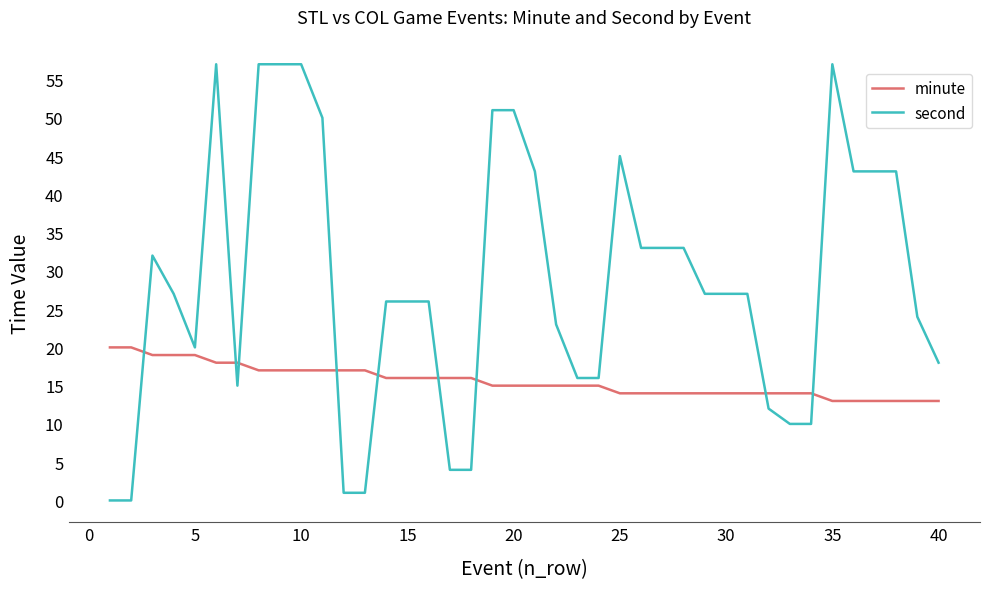

Count the minute values in the range 14 to 17.

27